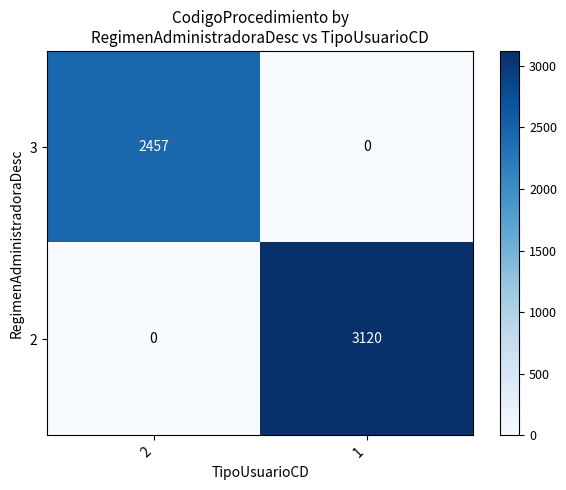

Reading right to left, extract all data points from this chart.

3: 1=0	2=2457
2: 1=3120	2=0